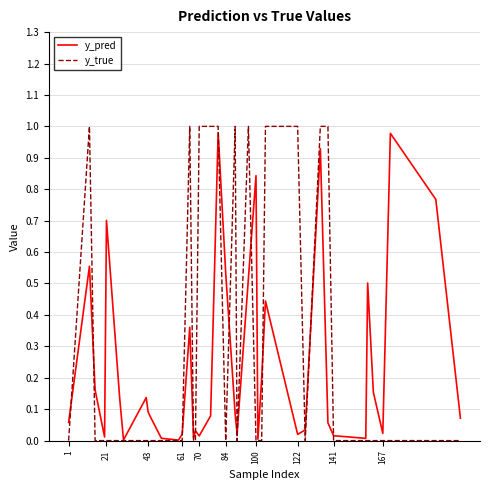

What is the highest value of the y_pred series?

1.0